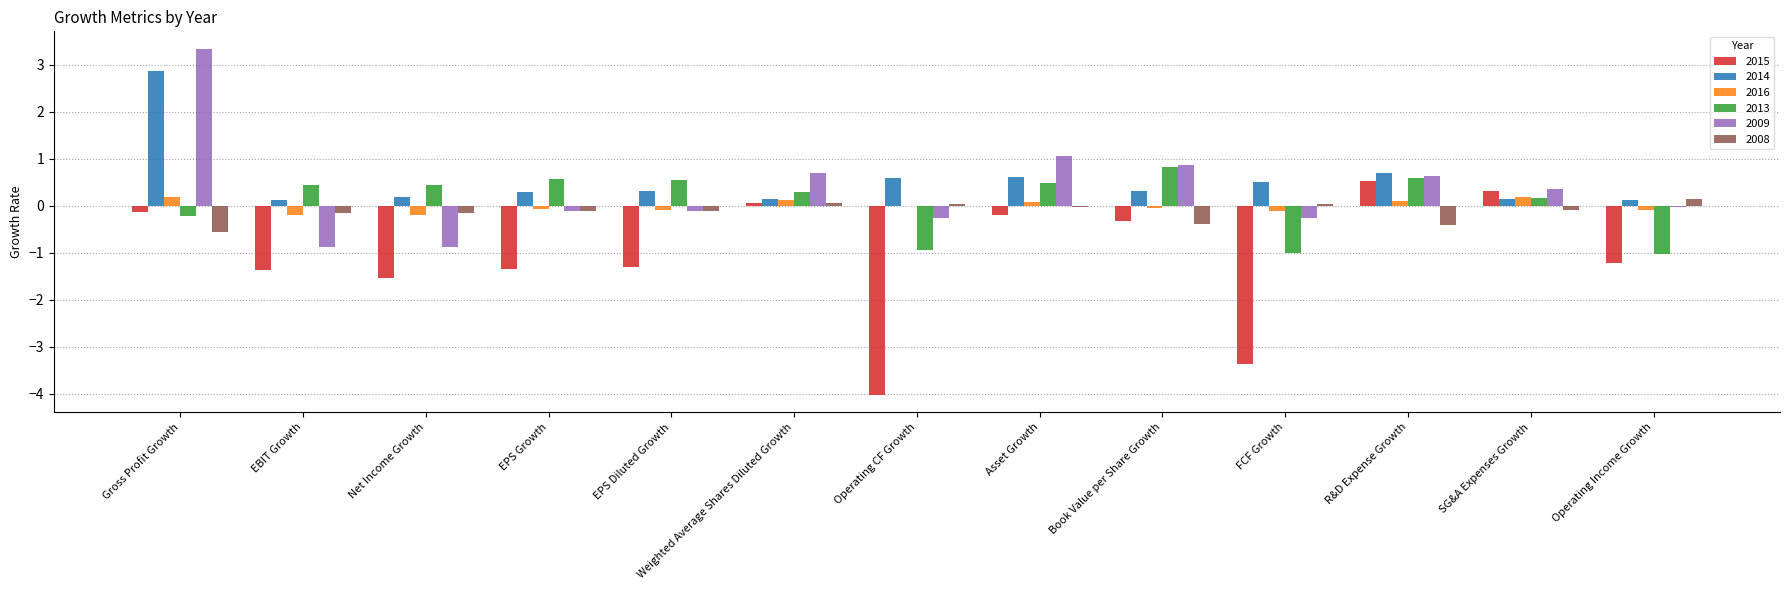

What are all the series names shown in the legend?

2015, 2014, 2016, 2013, 2009, 2008